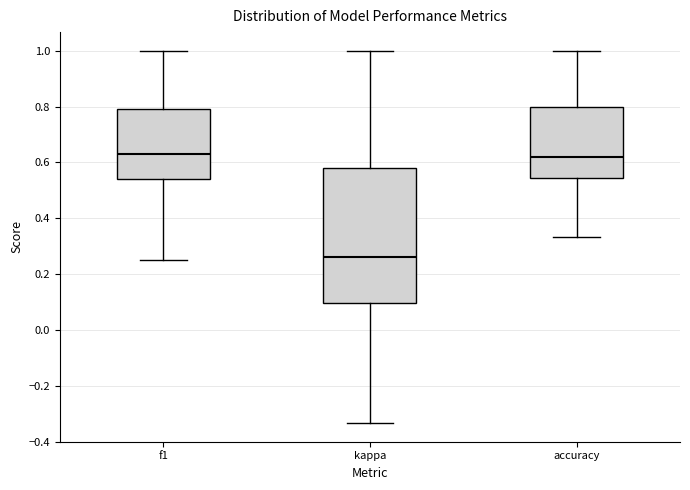

Reading left to right, transcribe this box plot: for each box, give where its median line is, the range the box spans, and where its two whiskers end, as read against the y-axis. The values are not printed on the chart, so give them approximately, as read against the axis.

f1: median 0.62, box 0.54 to 0.80, whiskers 0.26 to 1.00
kappa: median 0.26, box 0.10 to 0.58, whiskers -0.34 to 1.00
accuracy: median 0.62, box 0.54 to 0.80, whiskers 0.34 to 1.00